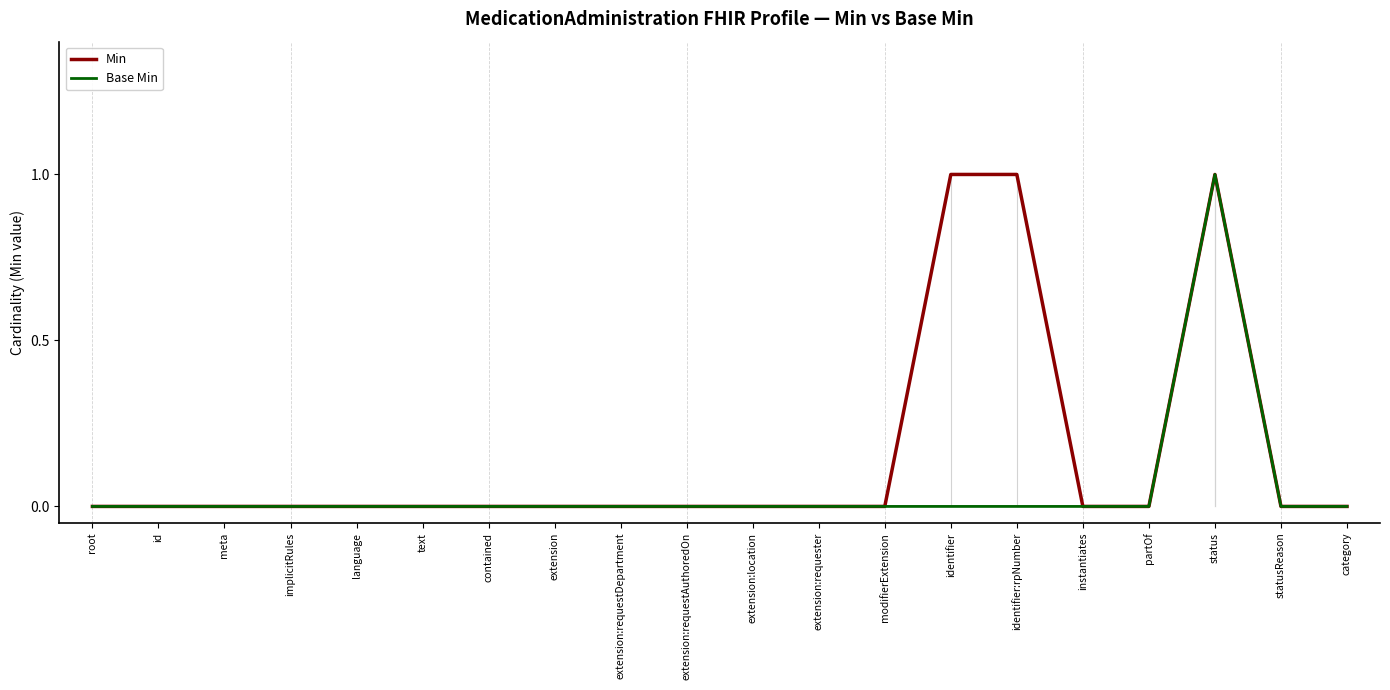

Reading right to left, what are all the values shown in this chart?

Min: 0	0	1	0	0	1	1	0	0	0	0	0	0	0	0	0	0	0	0	0
Base Min: 0	0	1	0	0	0	0	0	0	0	0	0	0	0	0	0	0	0	0	0